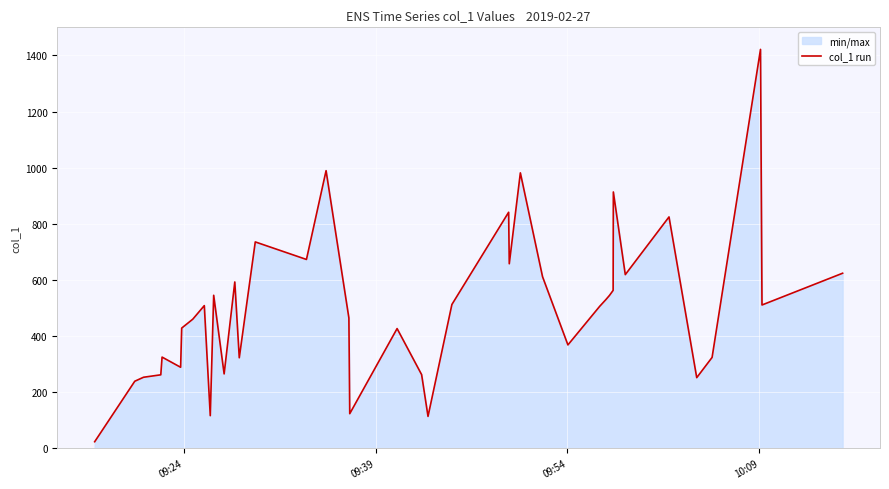

What is the average value?

500.6